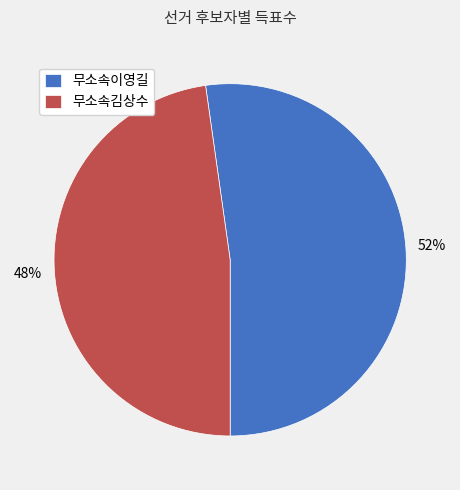

Is the sum of 무소속김상수 and 무소속이영길 greater than half?

Yes